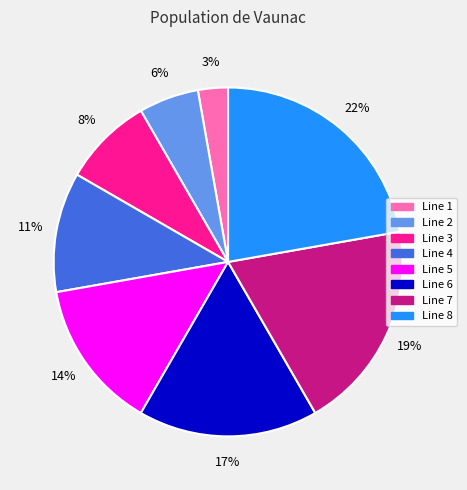

Which slice is the smallest?

Line 1